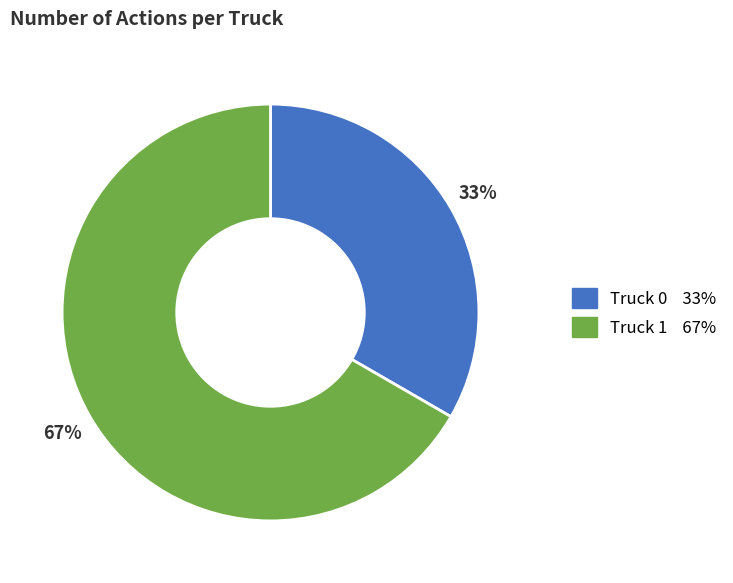

Rank the categories by value from lowest to highest.

Truck 0, Truck 1